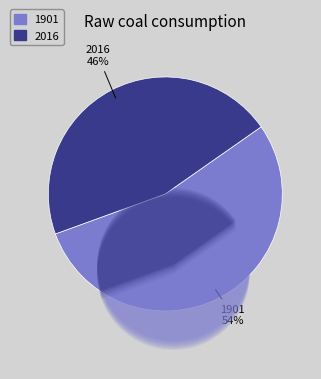

Is 2016 the majority of the pie?

No